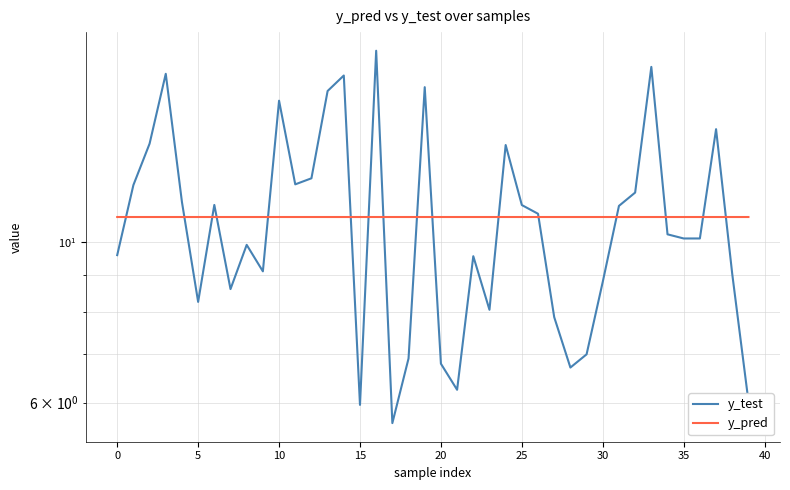

After their last crossing, which series has the higher values: y_test or y_pred?

y_pred